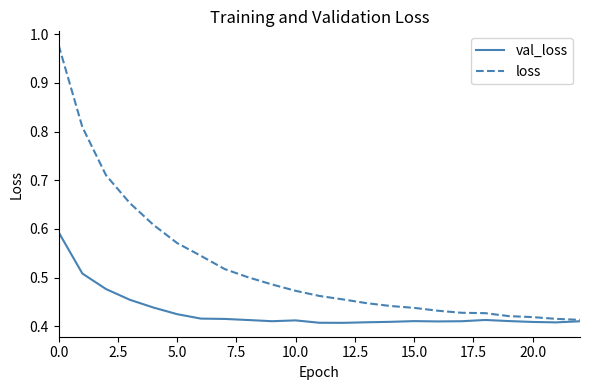

List the series in order of their overall mean, highest first.

loss, val_loss